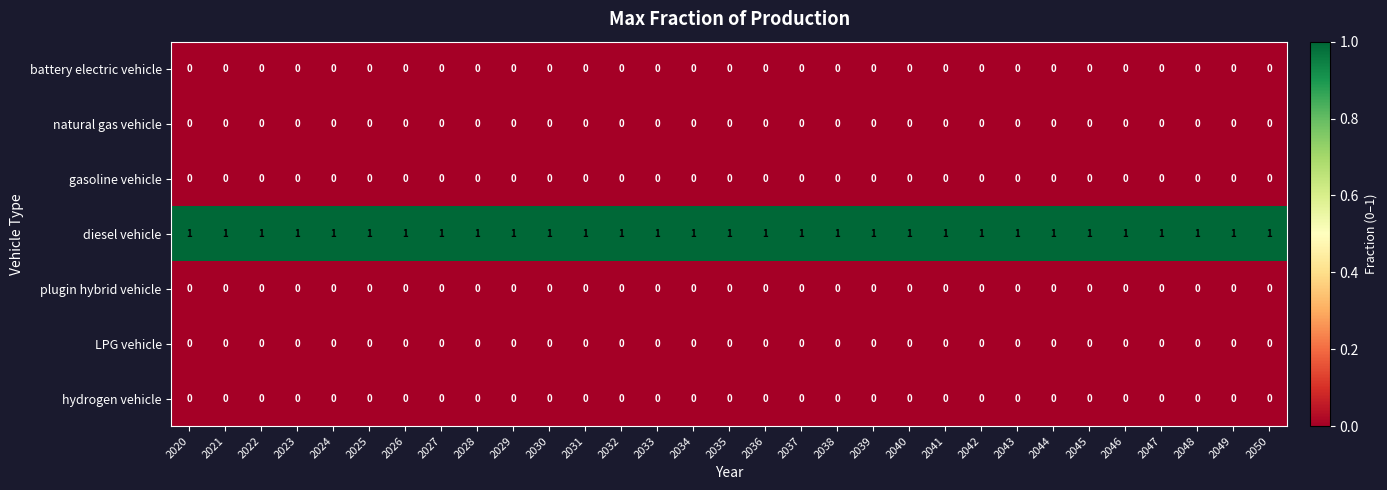

Which series has the largest total across all categories?

diesel vehicle